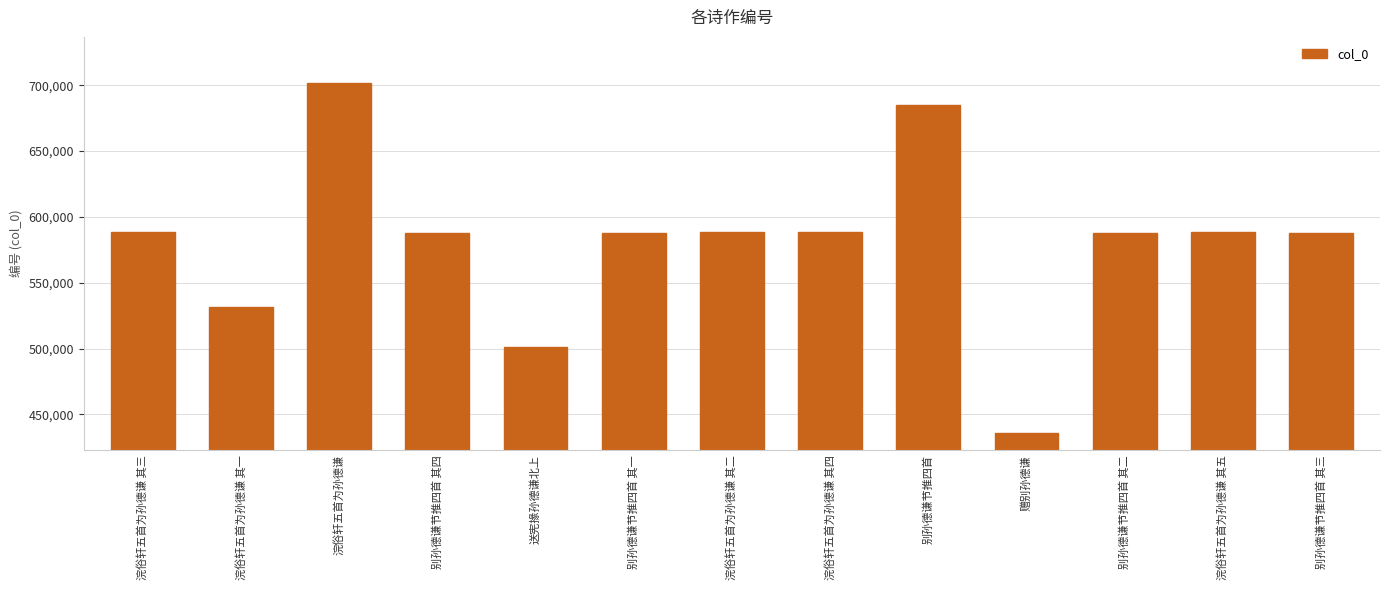

The chart shows a value of 701574 at 浣俗轩五首为孙德谦. True or false?

True